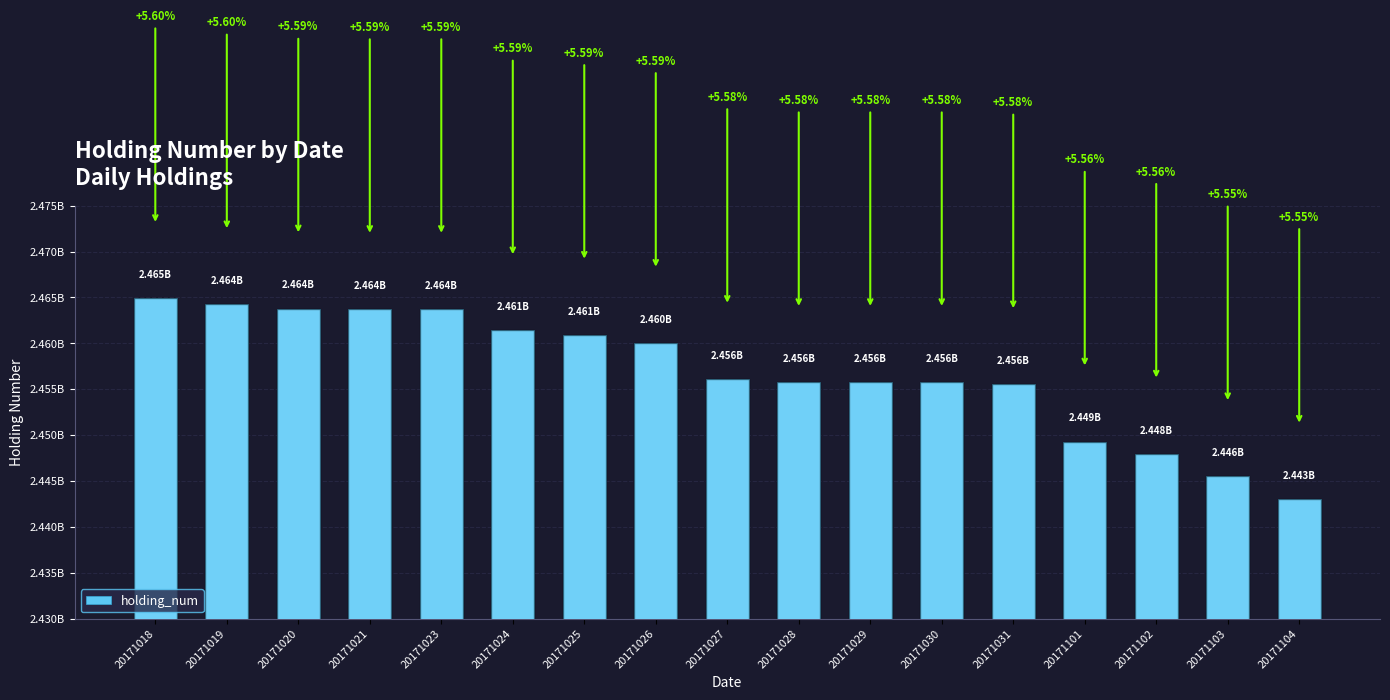

What is the difference between the maximum and second lowest values?

19410000